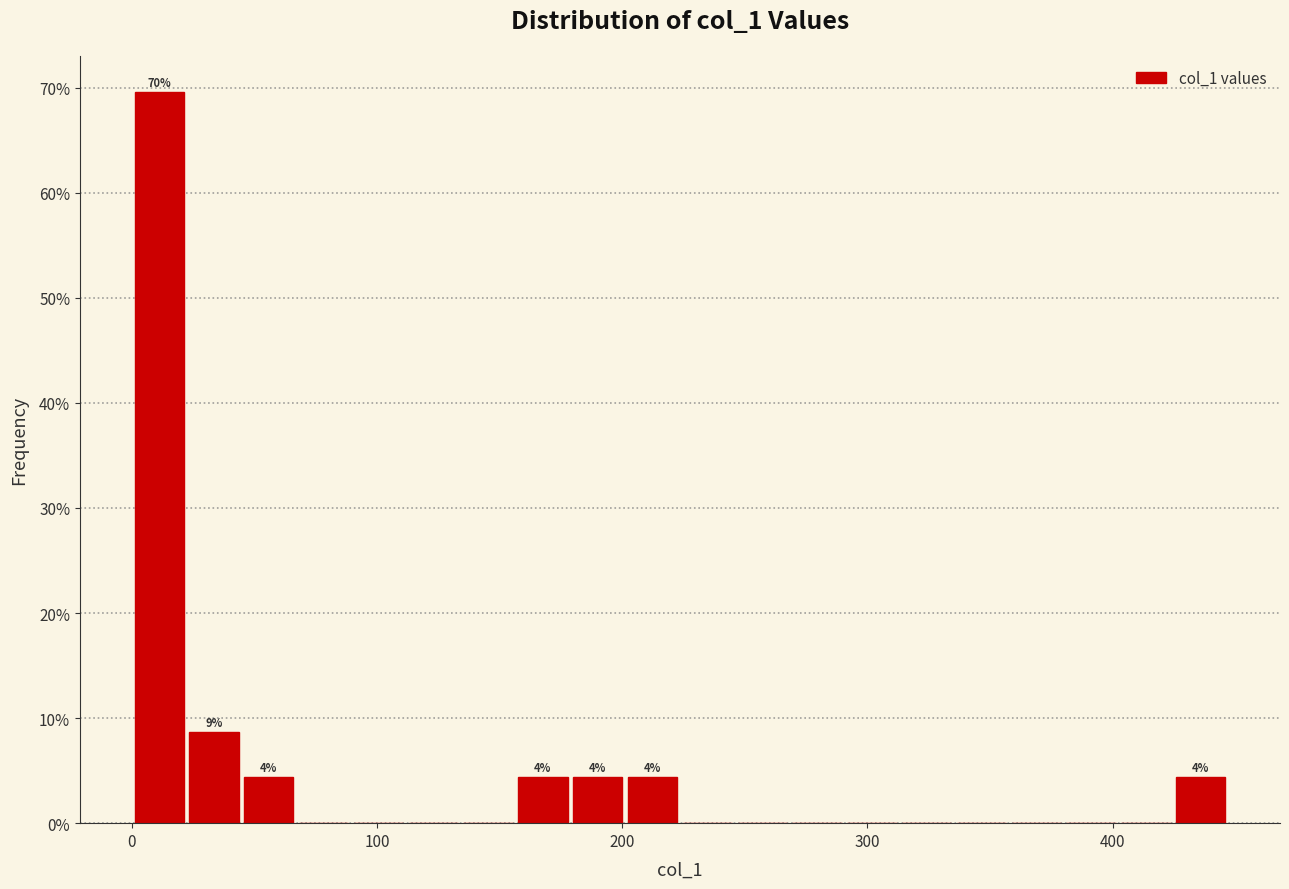

Read against the x-axis, roughly where is the centre of the tallest bar?

10